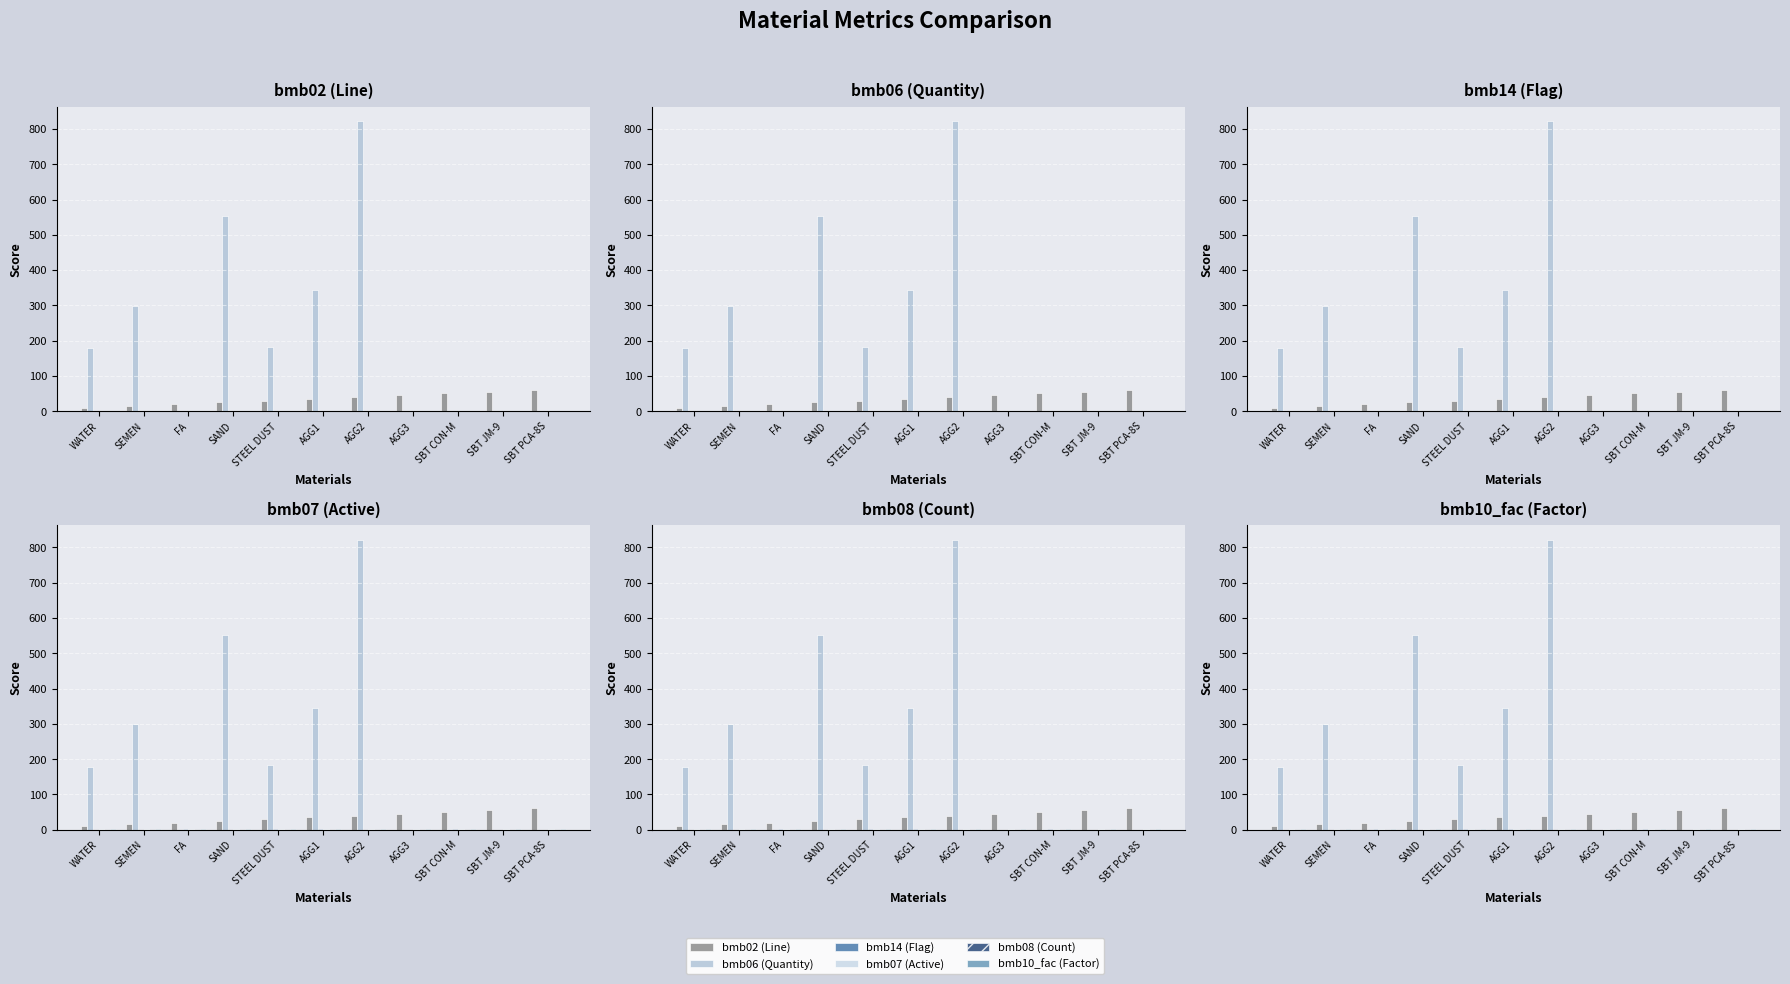

Reading right to left, extract all data points from this chart.

bmb02 (Line): 60.0	55.0	50.0	45.0	40.0	35.0	30.0	25.0	20.0	15.0	10.0
bmb06 (Quantity): 0.0	0.0	0.7	0.0	822.0	344.0	183.0	553.0	0.0	299.0	178.0
bmb14 (Flag): 0.0	0.0	1.0	0.0	0.0	1.0	1.0	0.0	1.0	0.0	0.0
bmb07 (Active): 1.0	1.0	1.0	1.0	1.0	1.0	1.0	1.0	1.0	1.0	1.0
bmb08 (Count): 0.0	0.0	0.0	0.0	0.0	0.0	0.0	0.0	0.0	0.0	0.0
bmb10_fac (Factor): 1.0	1.0	1.0	1.0	1.0	1.0	1.0	1.0	1.0	1.0	1.0